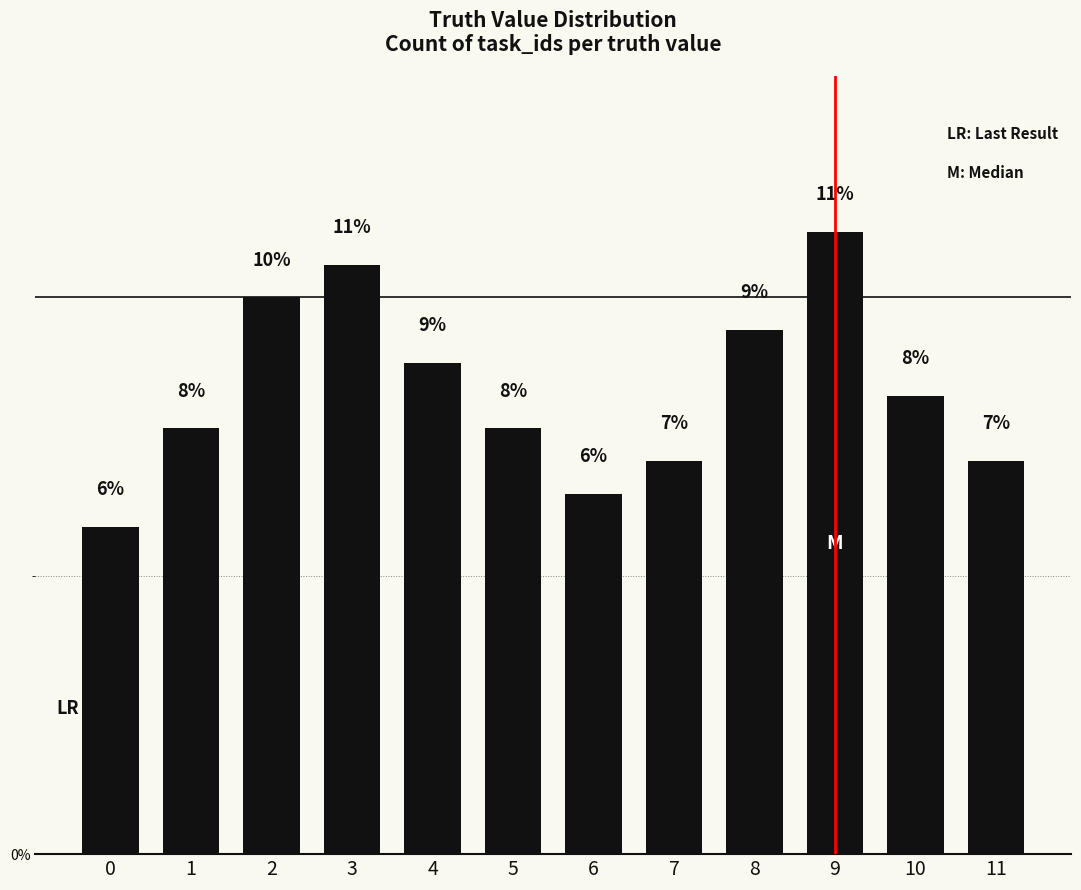

How many bars are there in total?

12